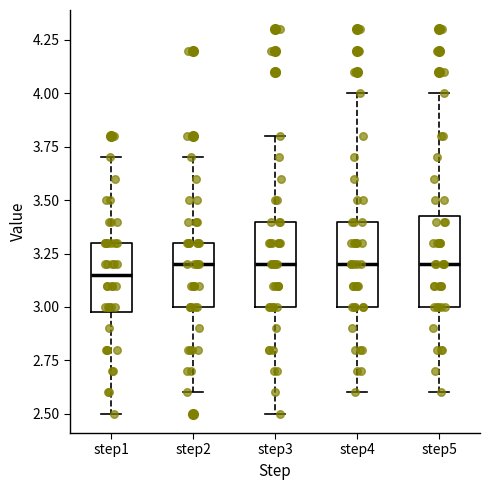

Reading left to right, transcribe this box plot: for each box, give where its median line is, the range the box spans, and where its two whiskers end, as read against the y-axis. The values are not printed on the chart, so give them approximately, as read against the axis.

step1: median 3.15, box 3.00 to 3.30, whiskers 2.50 to 3.70
step2: median 3.20, box 3.00 to 3.30, whiskers 2.60 to 3.70
step3: median 3.20, box 3.00 to 3.40, whiskers 2.50 to 3.80
step4: median 3.20, box 3.00 to 3.40, whiskers 2.60 to 4.00
step5: median 3.20, box 3.00 to 3.45, whiskers 2.60 to 4.00